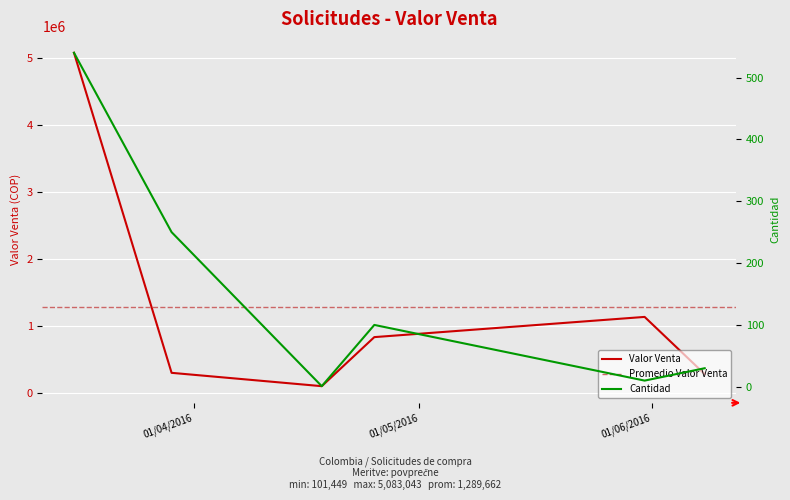

Rank the categories by Cantidad value from highest to lowest.

16/03/2016, 29/03/2016, 25/04/2016, 08/06/2016, 31/05/2016, 18/04/2016